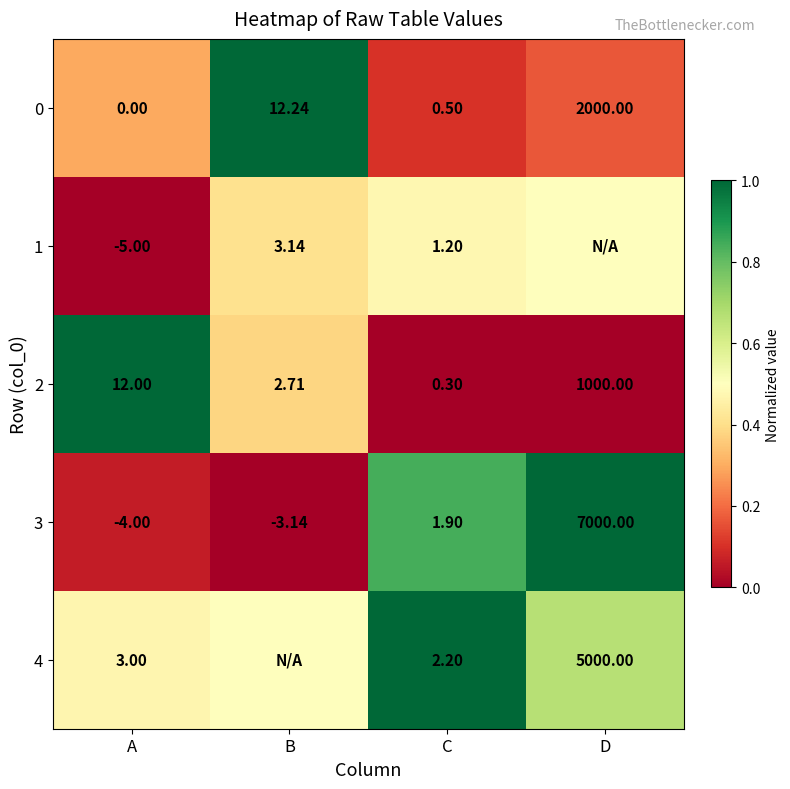

Which category has the lowest value in the 2 series?

C